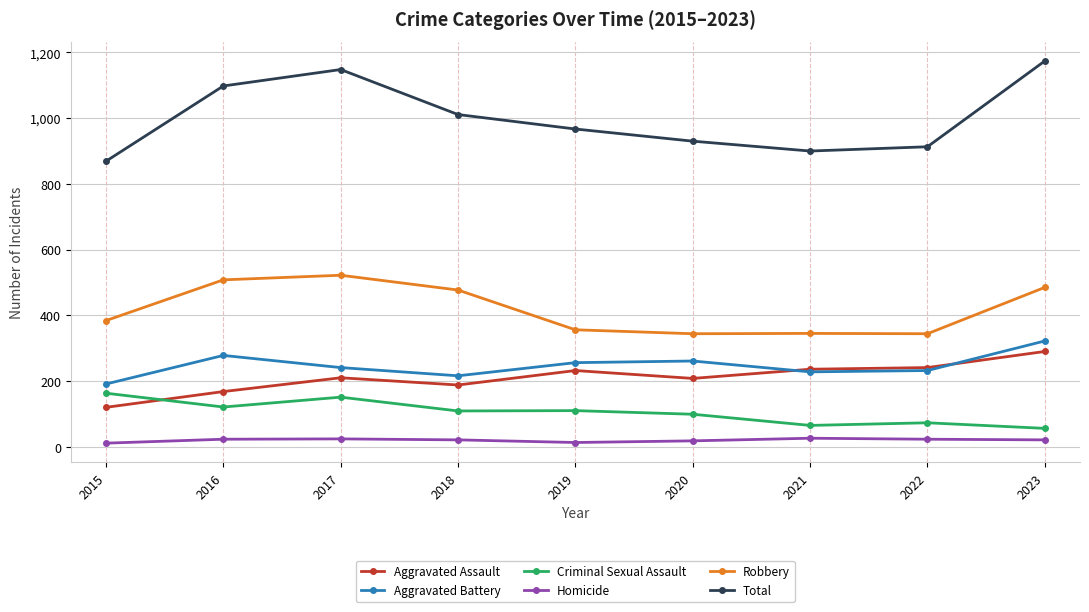

How many lines are shown in the chart?

6